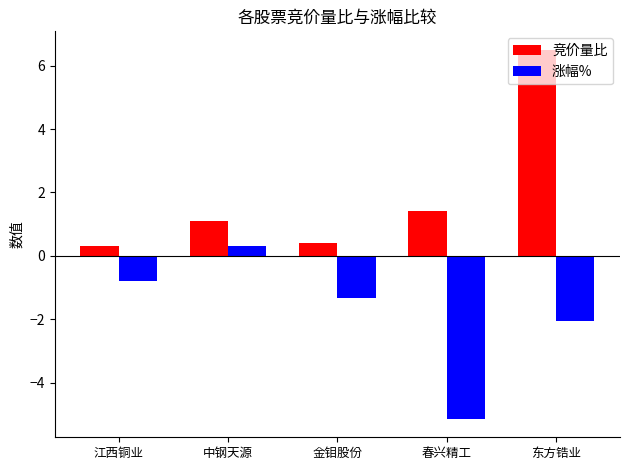

What are all the series names shown in the legend?

竞价量比, 涨幅%